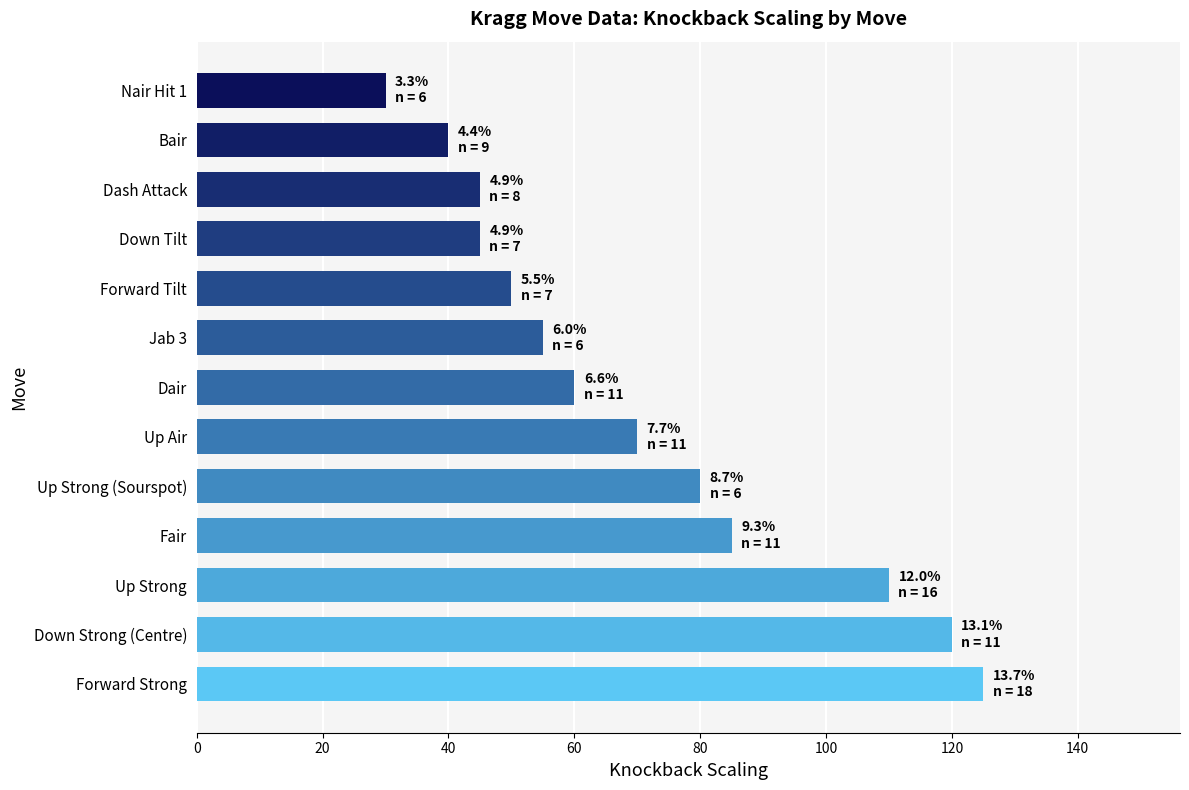

What is the difference between the second highest and second lowest values?

80